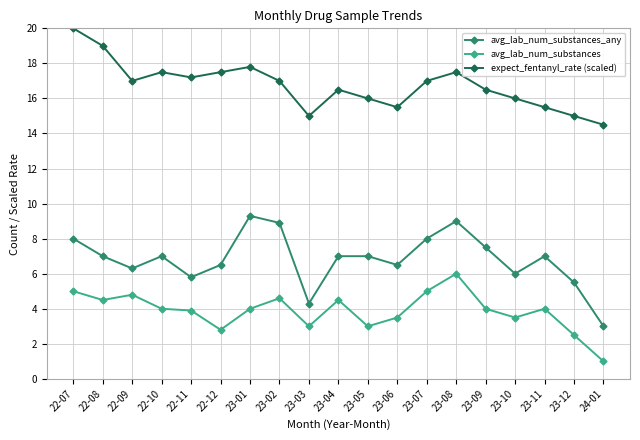

Read the expect_fentanyl_rate (scaled) value at 22-07.

20.0